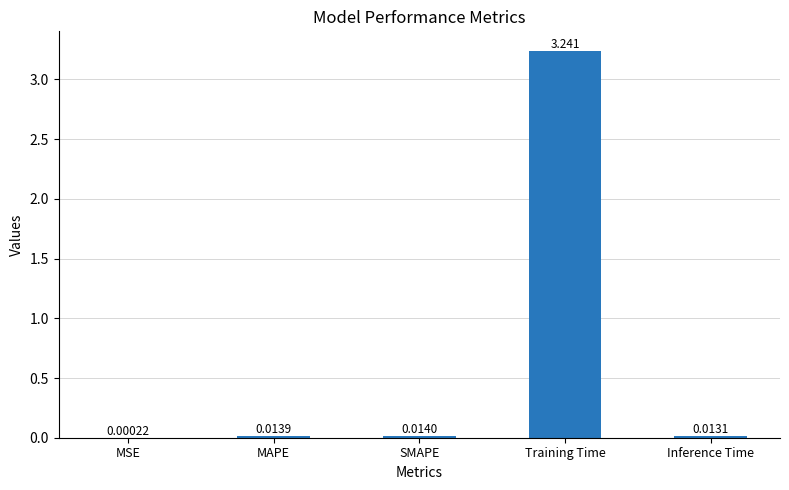

Which has a higher value, SMAPE or Inference Time?

SMAPE